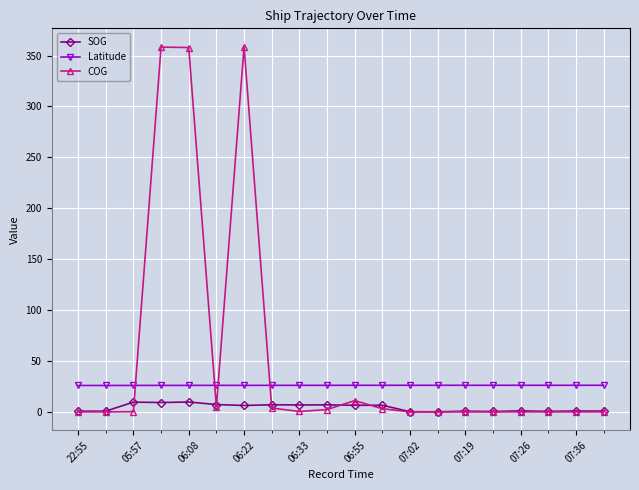

What is the highest value of the Latitude series?

26.1